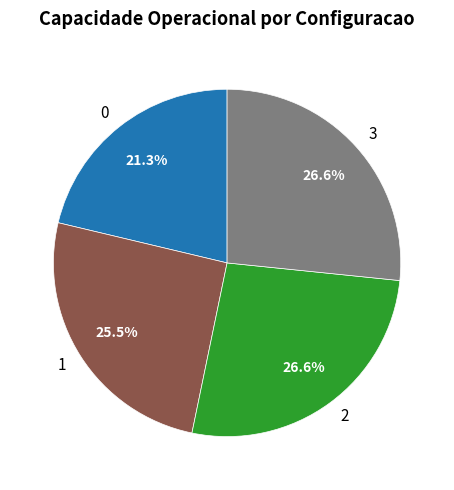

The 3 slice represents 16% of the pie. True or false?

False